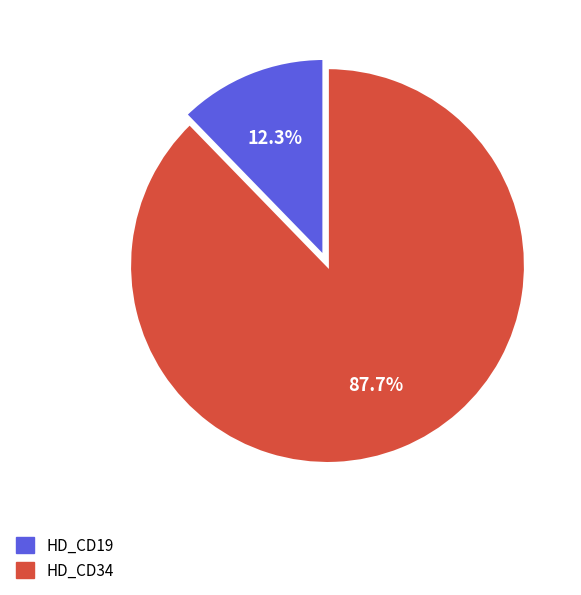

Is there a majority slice in this chart?

Yes